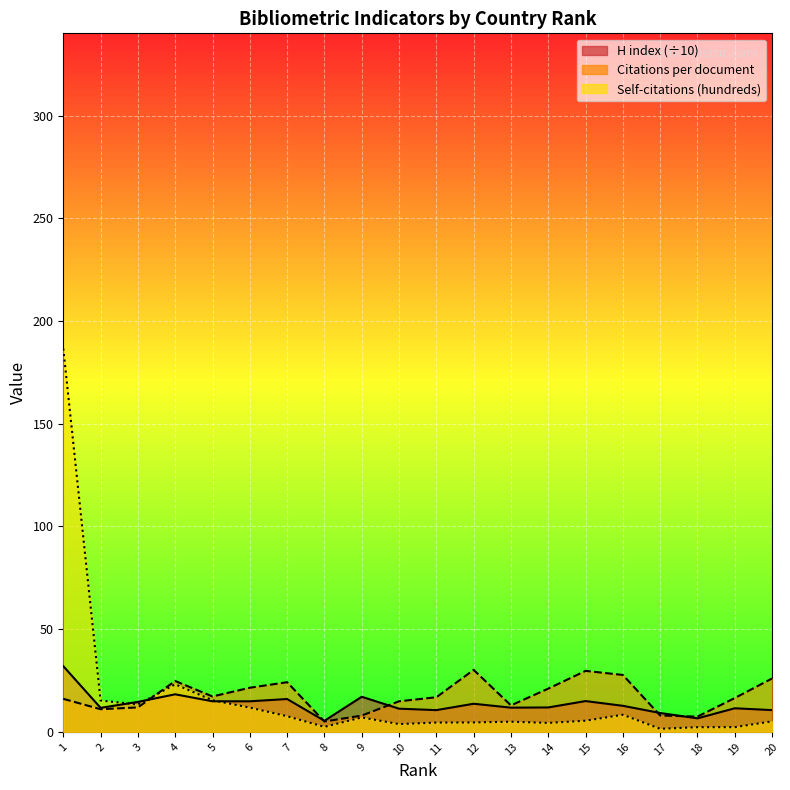

Rank the series by their maximum value, from lowest to highest.

Citations per document, H index, Self-citations (hundreds)